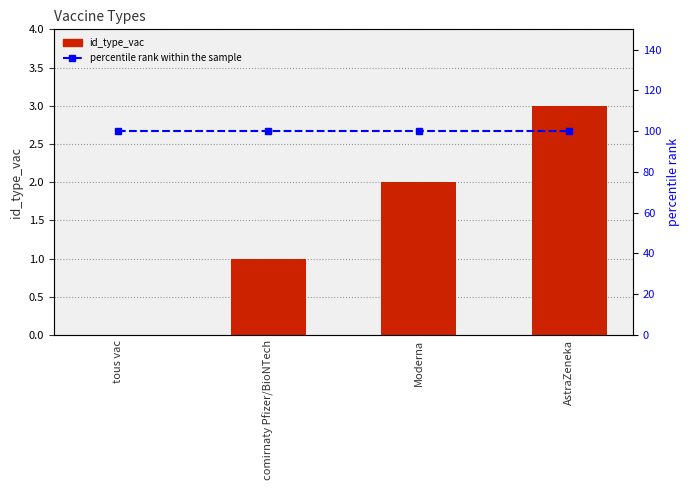

Is the value of id_type_vac at tous vac greater than the value of percentile rank within the sample at comirnaty Pfizer/BioNTech?

No